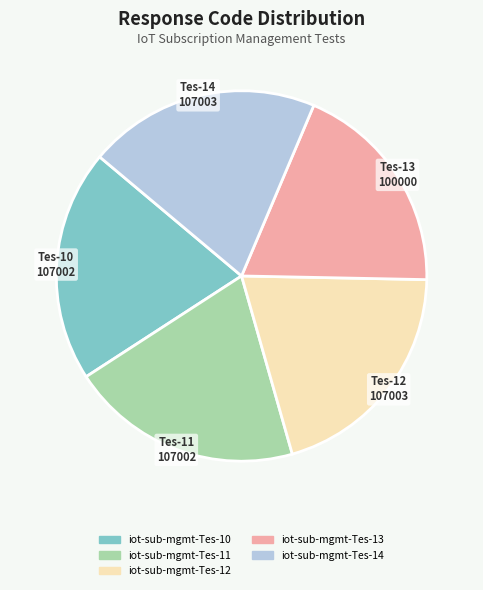

Is there a majority slice in this chart?

No